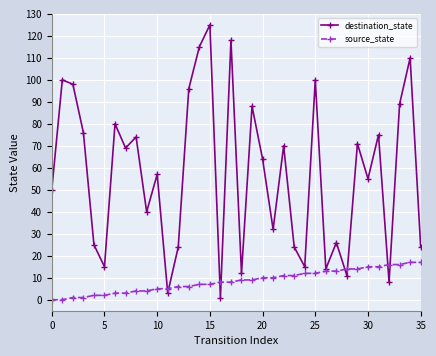

Which series has the largest range (max minus min)?

destination_state